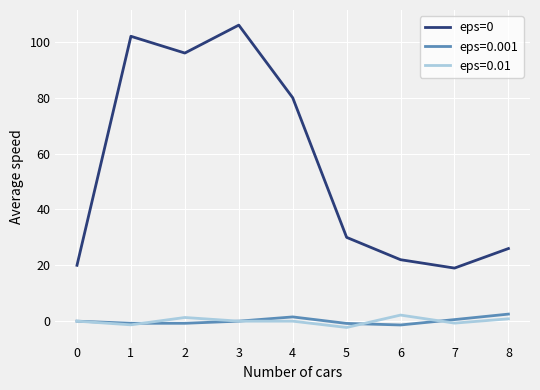

Which label corresponds to the largest value in the chart?

3